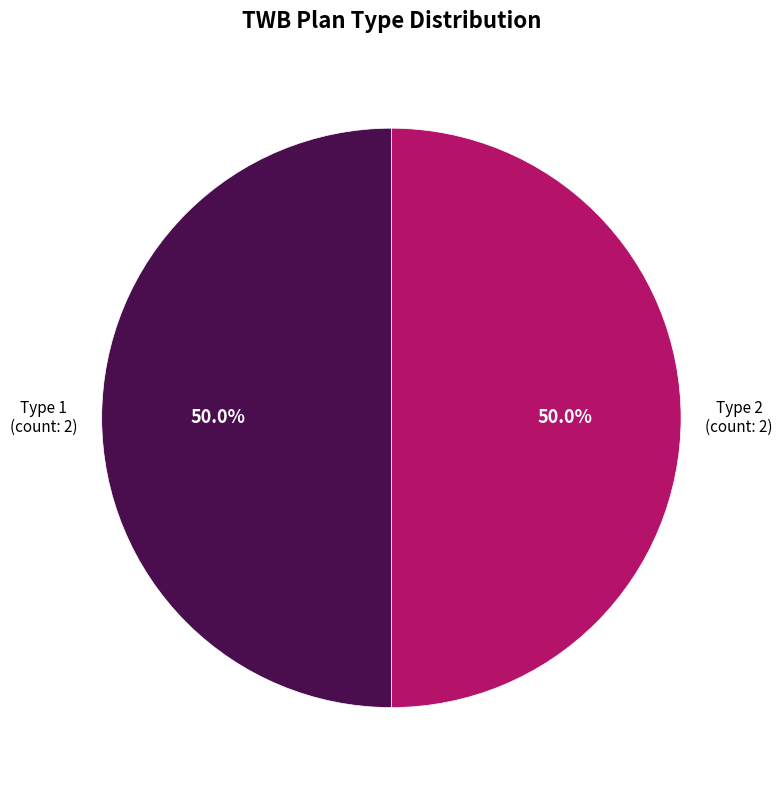

How many segments does this pie chart have?

2